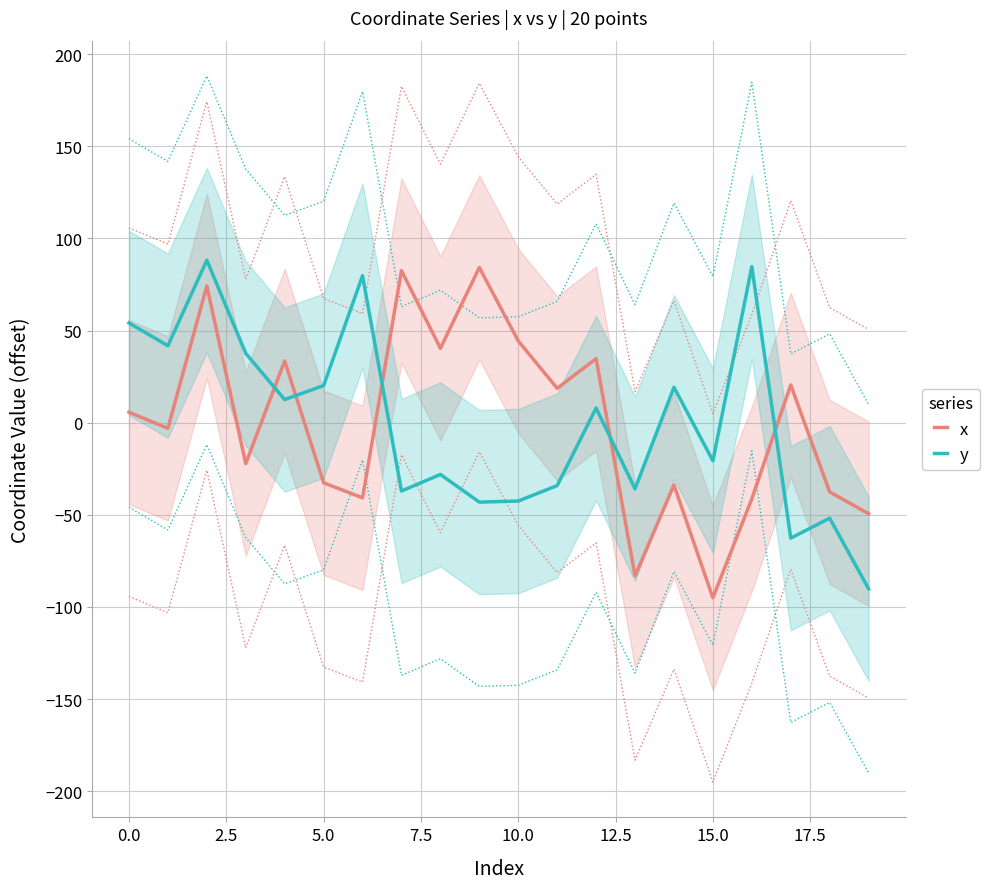

What is the minimum value shown in the chart?

-95.0